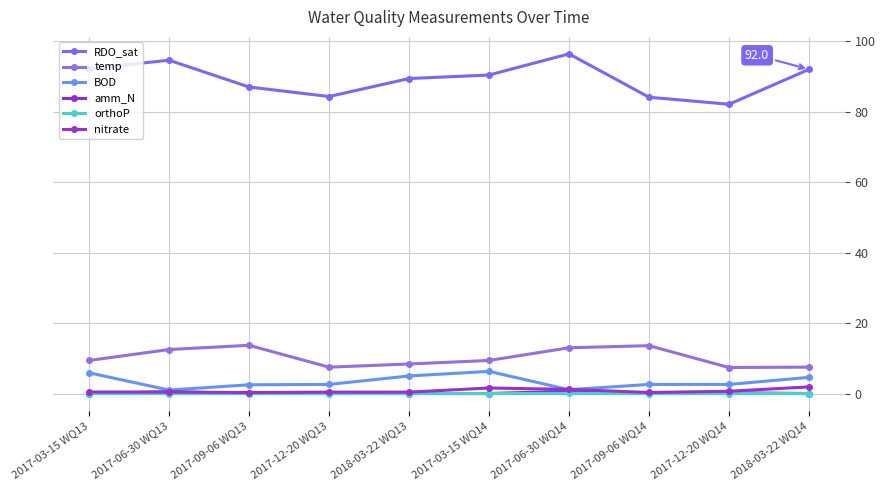

At which category does the chart reach its peak across all series?

2017-06-30 WQ14